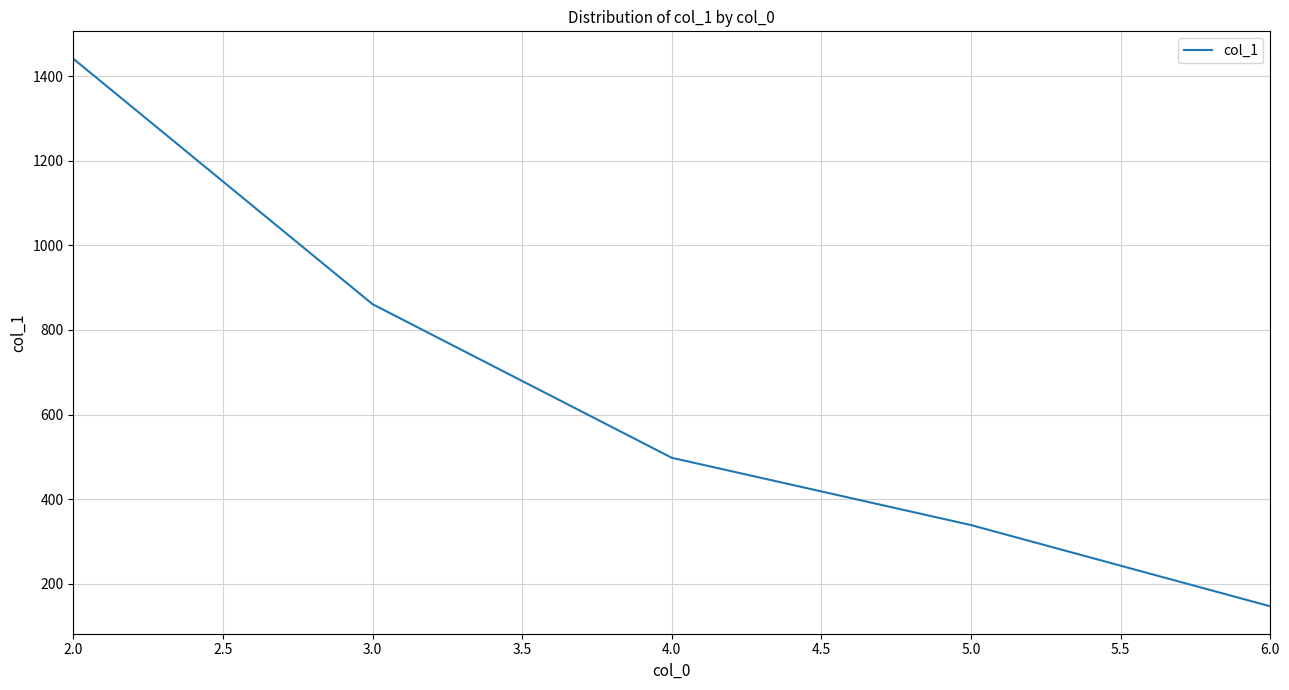

Which category has the highest value across all series?

2.0